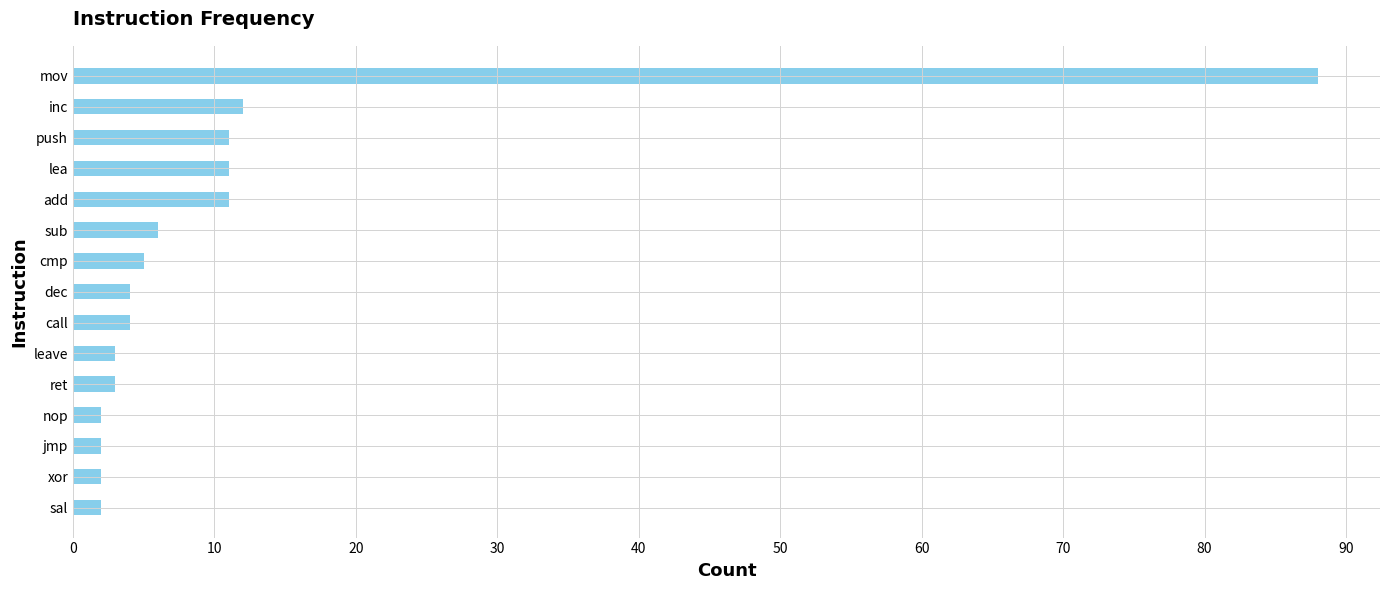

What is the value of the 1st bar from the top?

88